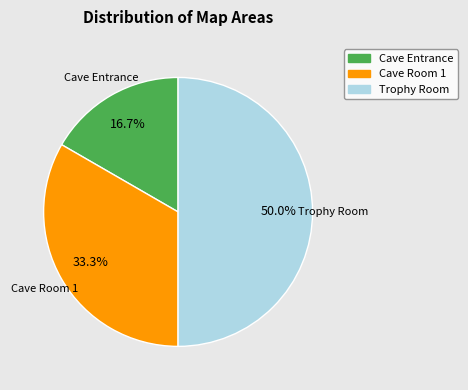

Which slice is the smallest?

Cave Entrance